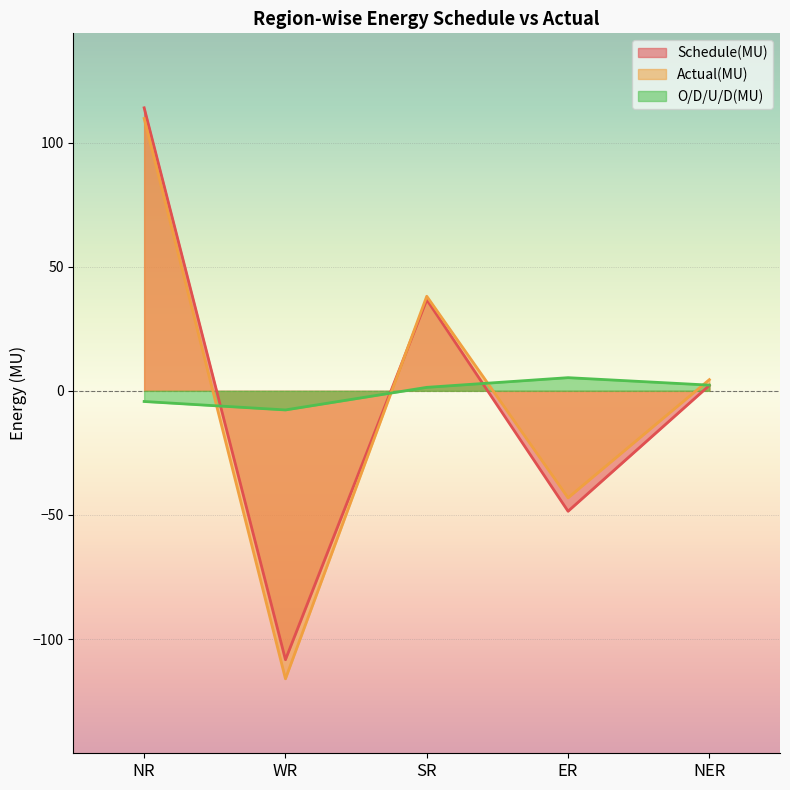

Reading left to right, list all the values displayed in this chart.

Schedule(MU): 114.0	-108.3	36.7	-48.5	2.2
Actual(MU): 109.7	-116.0	38.1	-43.1	4.5
O/D/U/D(MU): -4.3	-7.7	1.4	5.3	2.3